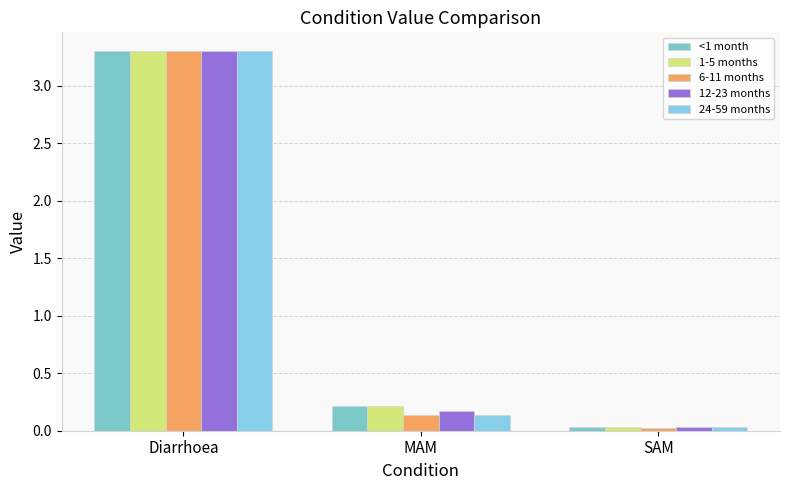

At how many categories does at least one series exceed 0?

3